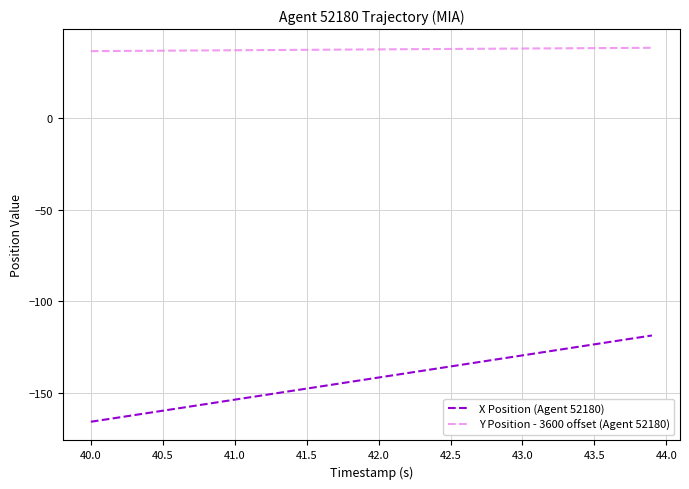

What is the highest value of the Y Position - 3600 offset (Agent 52180) series?

38.6